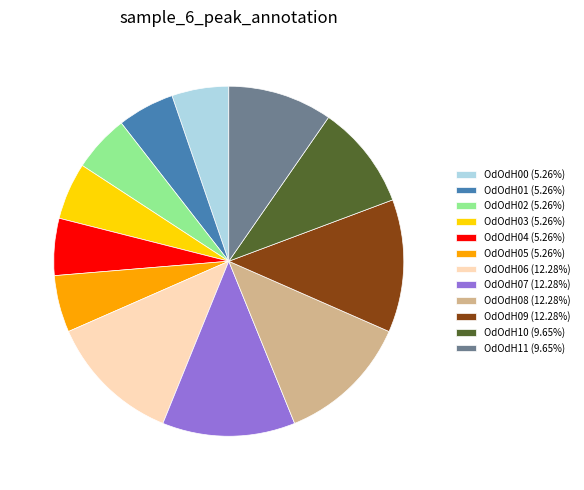

Approximately how many times larger is the value at OdOdH00 (5.26%) compared to OdOdH03 (5.26%)?

1.0